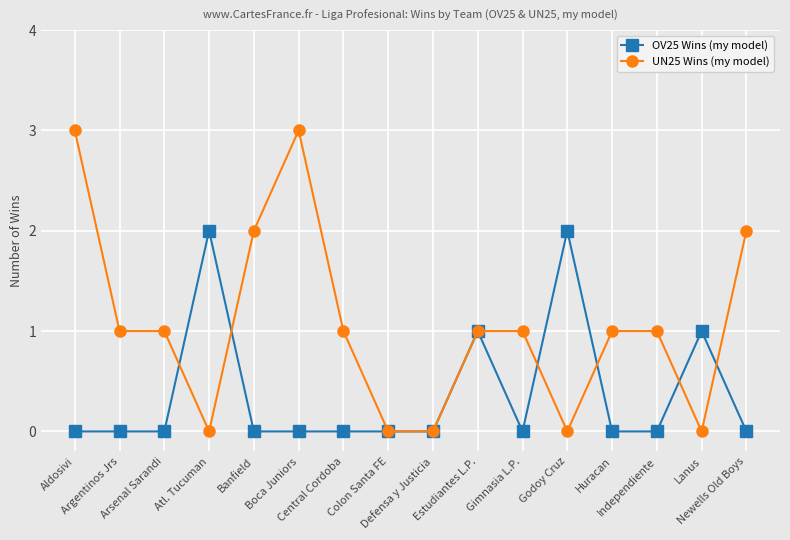

Rank the series at Lanus from highest to lowest value.

OV25 Wins (my model), UN25 Wins (my model)